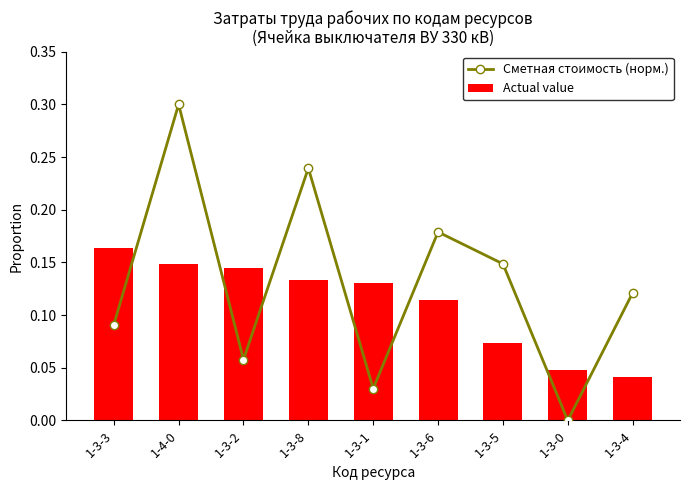

What is the maximum value for Сметная стоимость (норм.)?

0.3